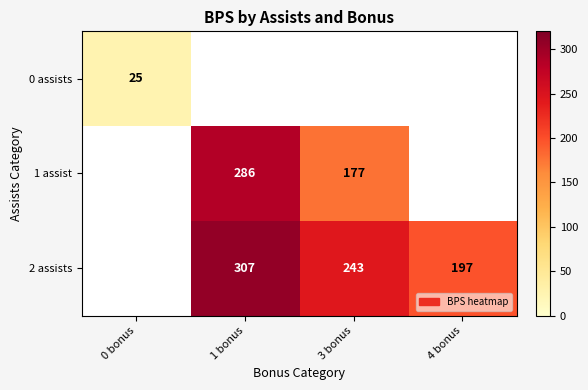

The 2 assists series shows 243 at 3 bonus. True or false?

True